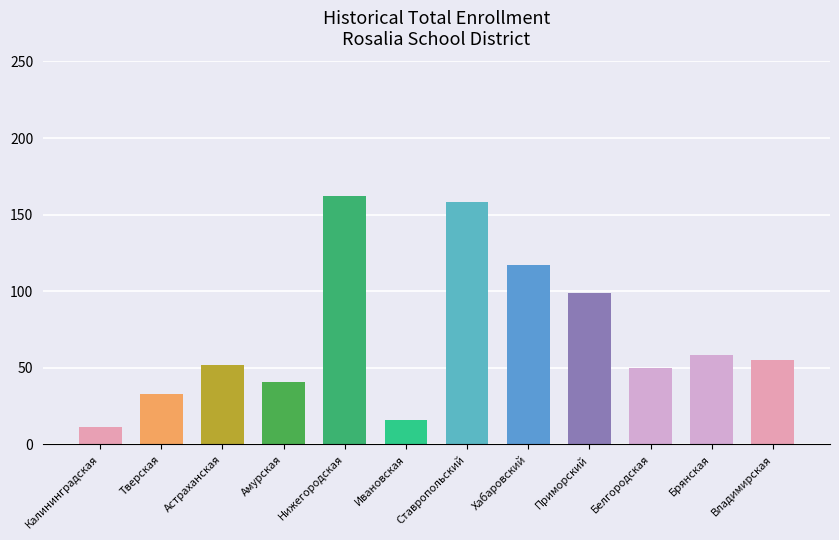

Rank the categories by value from highest to lowest.

Нижегородская, Ставропольский, Хабаровский, Приморский, Брянская, Владимирская, Астраханская, Белгородская, Амурская, Тверская, Ивановская, Калининградская